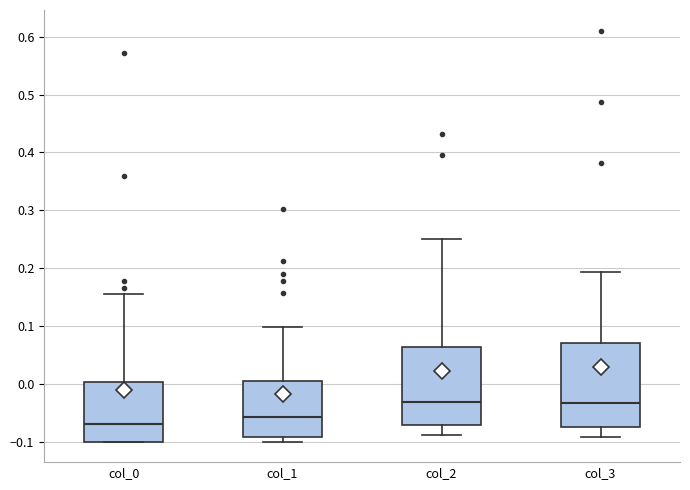

Reading left to right, transcribe this box plot: for each box, give where its median line is, the range the box spans, and where its two whiskers end, as read against the y-axis. The values are not printed on the chart, so give them approximately, as read against the axis.

col_0: median -0.07, box -0.10 to 0.00, whiskers -0.10 to 0.16
col_1: median -0.06, box -0.09 to 0.00, whiskers -0.10 to 0.10
col_2: median -0.03, box -0.07 to 0.06, whiskers -0.09 to 0.25
col_3: median -0.03, box -0.07 to 0.07, whiskers -0.09 to 0.19